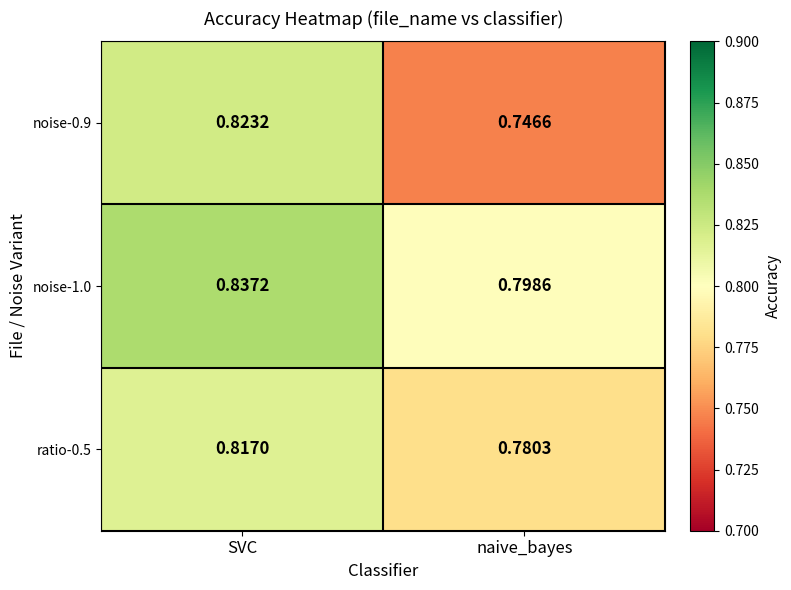

At which category does the chart reach its peak across all series?

SVC